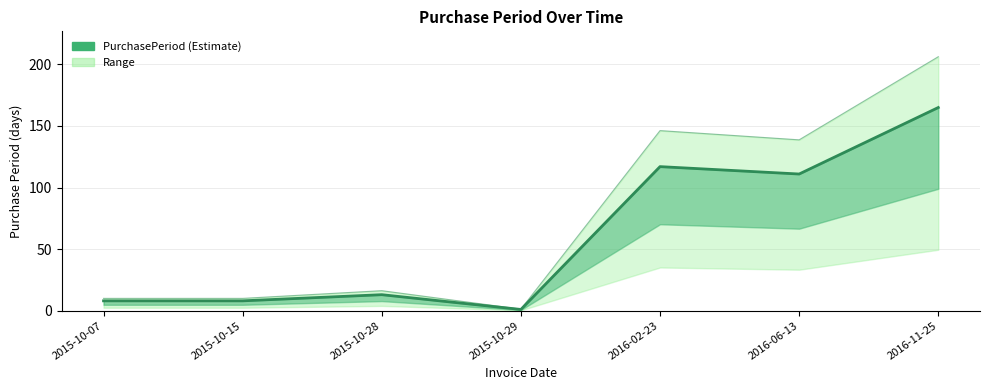

Reading right to left, transcribe all the data shown in this chart.

165	111	117	1	13	8	8